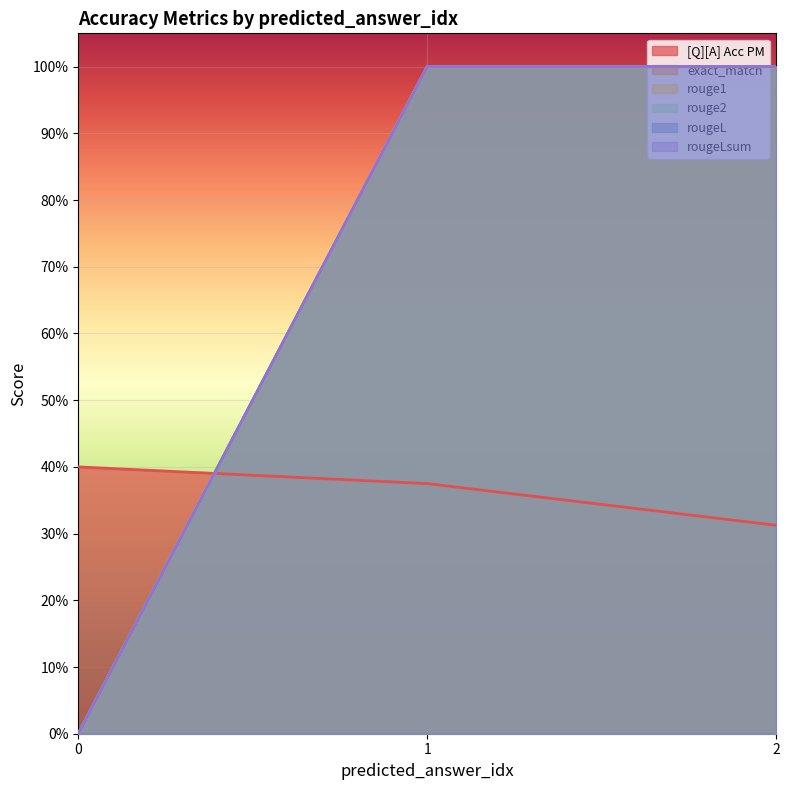

What is the average value of the rouge2 series?

0.7